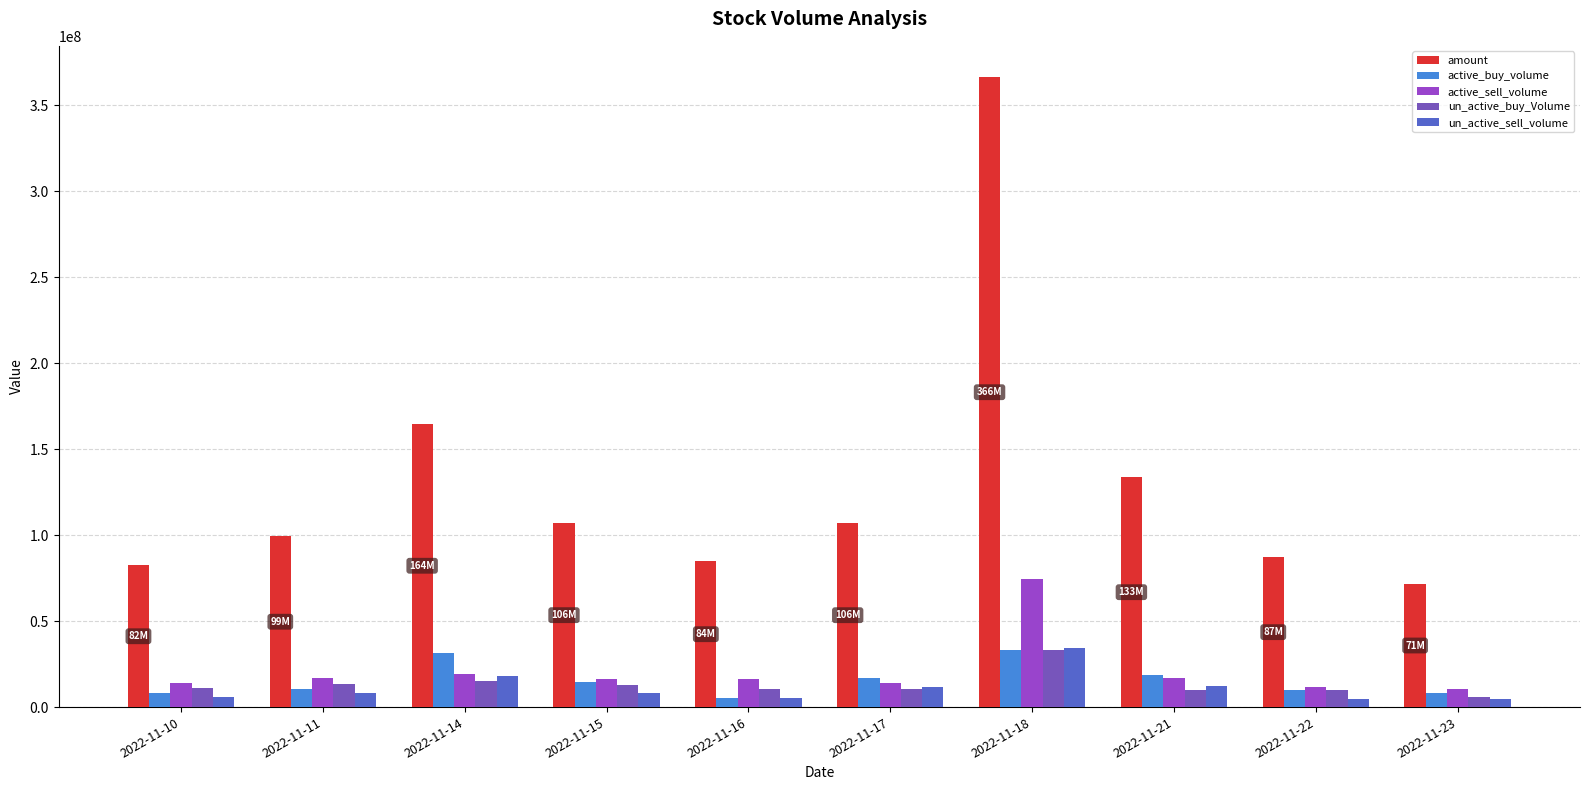

What is the value of the active_sell_volume bar at the 9th from the left?

11668500